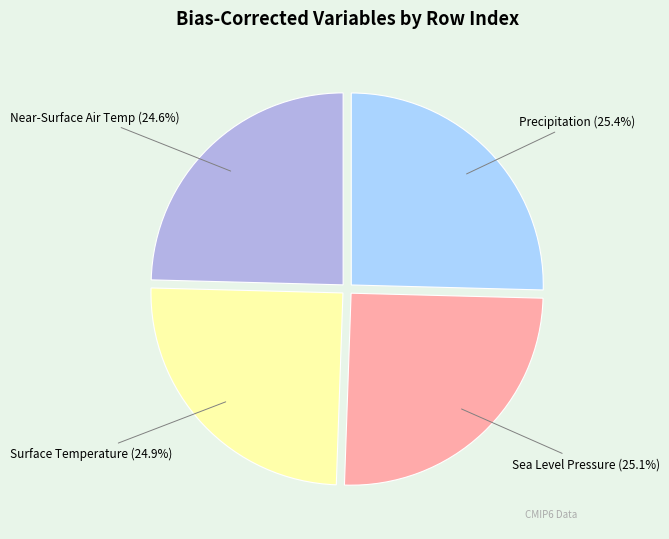

Between Near-Surface Air Temp (24.6%) and Sea Level Pressure (25.1%), which is larger?

Sea Level Pressure (25.1%)